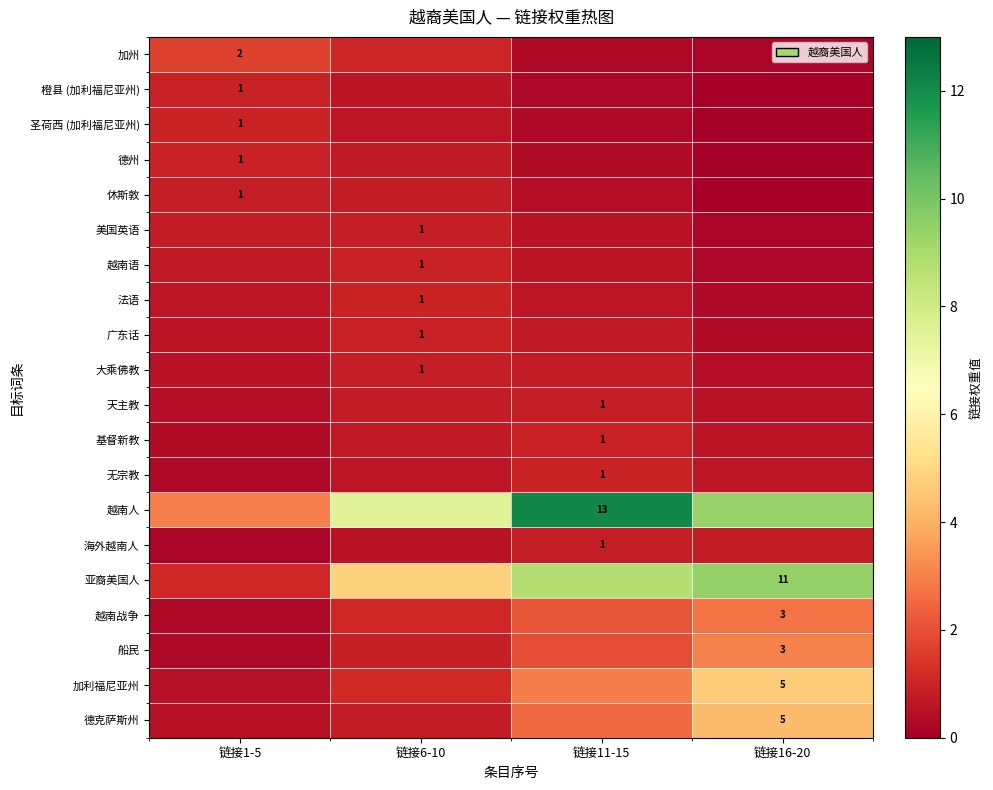

List the series in order of their peak value, highest first.

越南人, 亚裔美国人, 加利福尼亚州, 德克萨斯州, 船民, 越南战争, 加州, 圣荷西 (加利福尼亚州), 法语, 无宗教, 橙县 (加利福尼亚州), 德州, 越南语, 广东话, 基督新教, 休斯敦, 美国英语, 大乘佛教, 天主教, 海外越南人